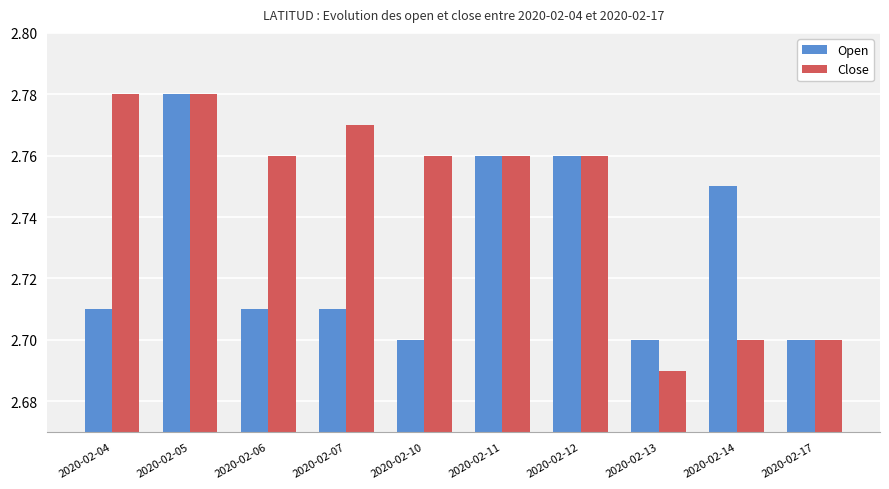

List the series in order of their overall mean, highest first.

Close, Open